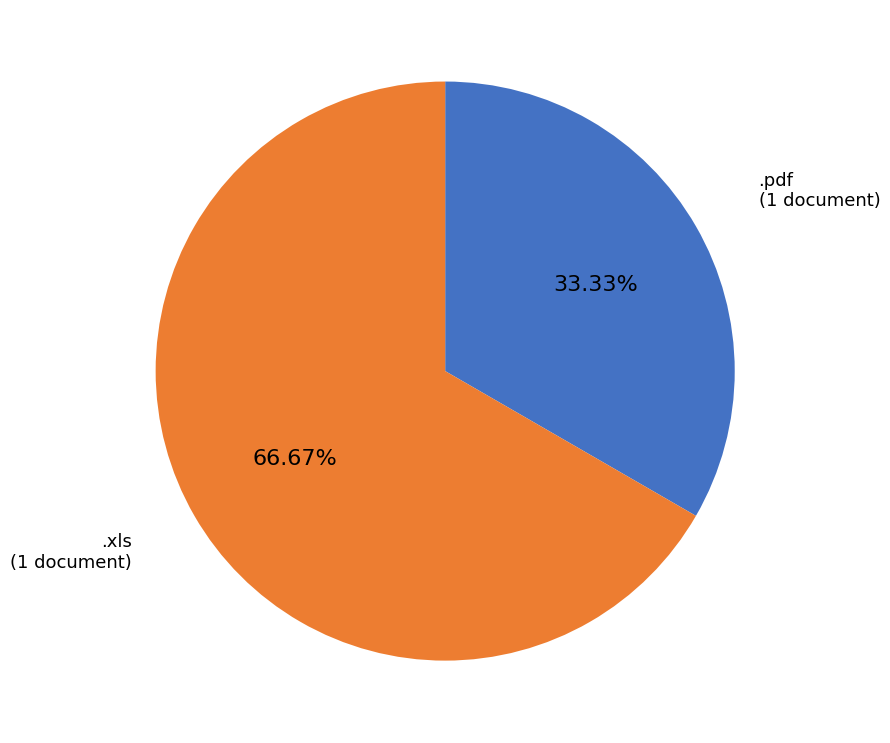

Rank the categories by value from lowest to highest.

.pdf, .xls